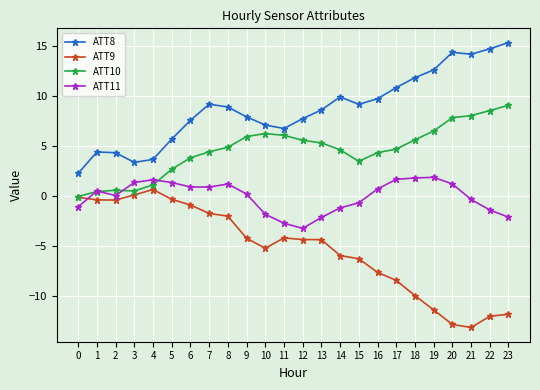

After their last crossing, which series has the higher values: ATT11 or ATT9?

ATT11